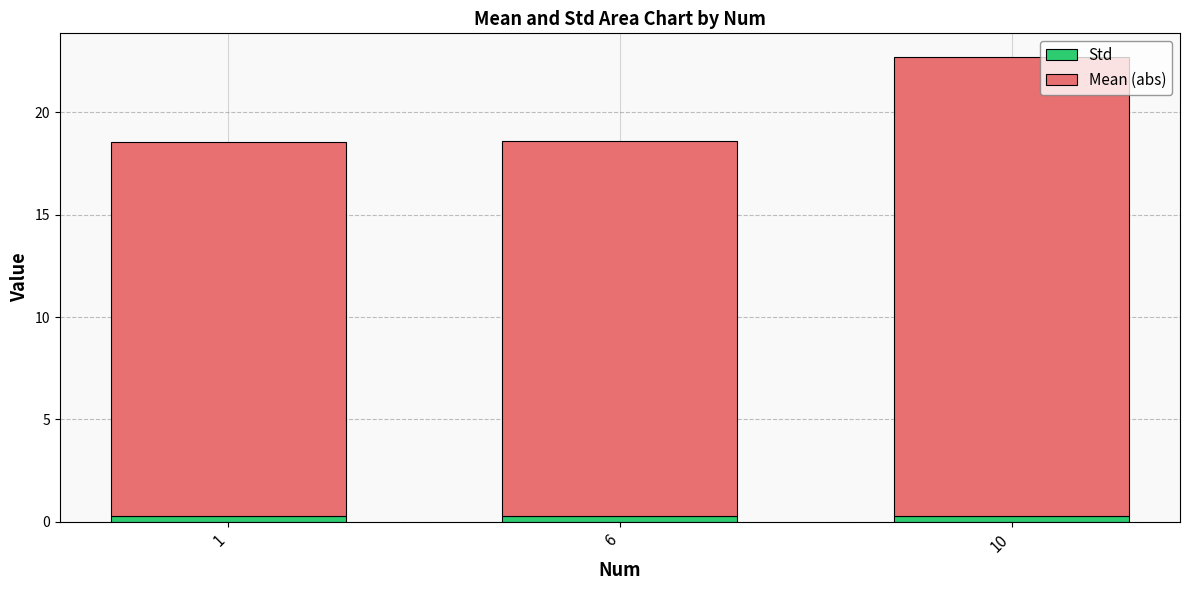

At which category is the sum across all series the highest?

10